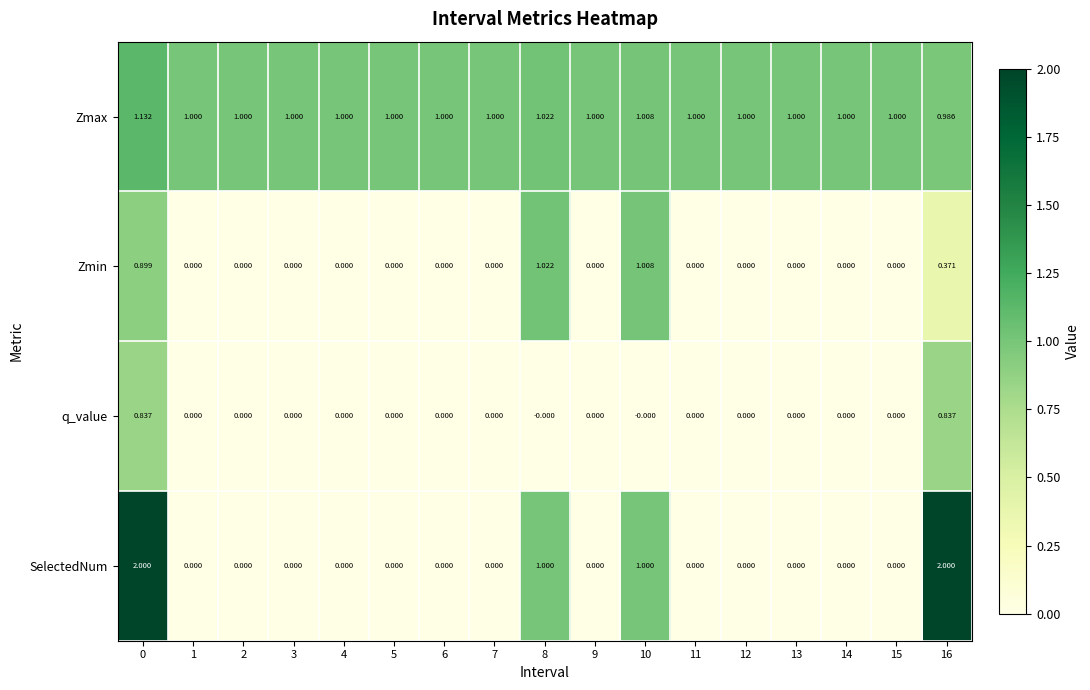

List the series in order of their peak value, lowest first.

q_value, Zmin, Zmax, SelectedNum